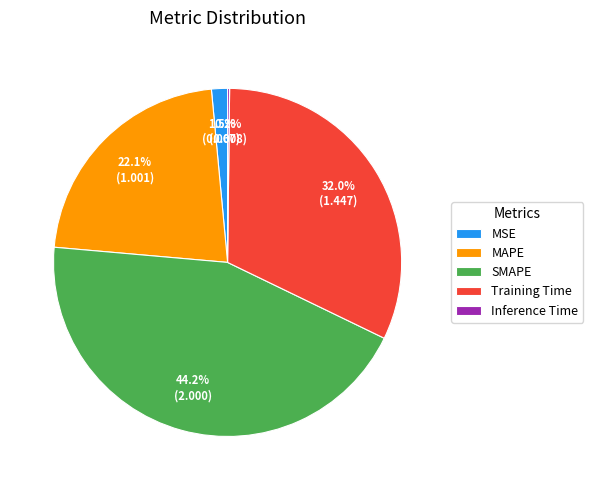

What percentage do Training Time and MAPE together represent?

54.1%